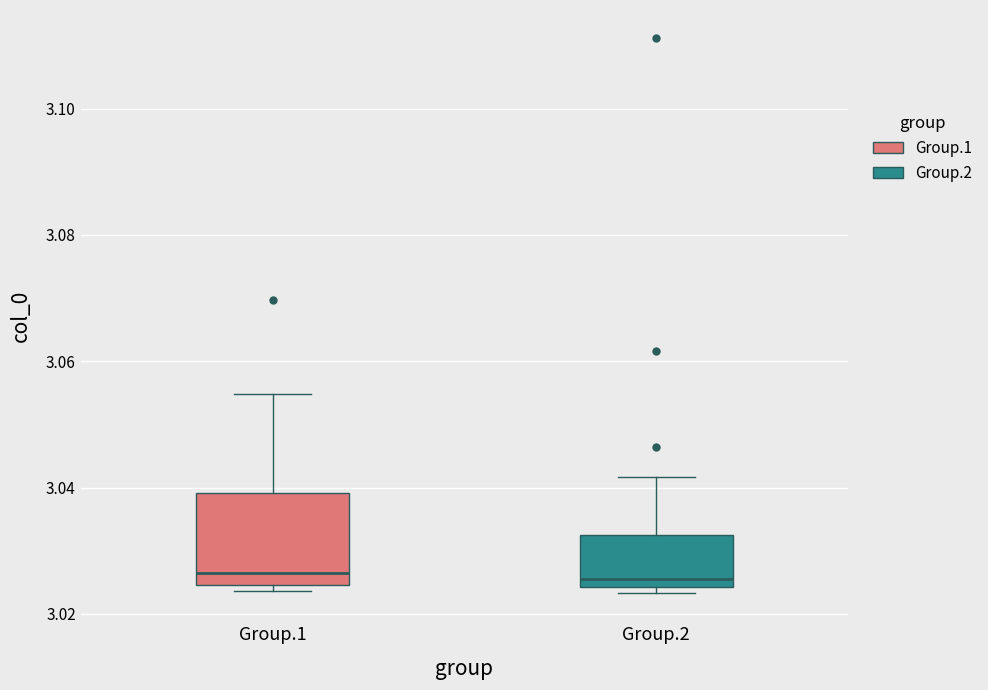

Comparing the boxes themselves (not the whiskers), which one is the tallest?

Group.1